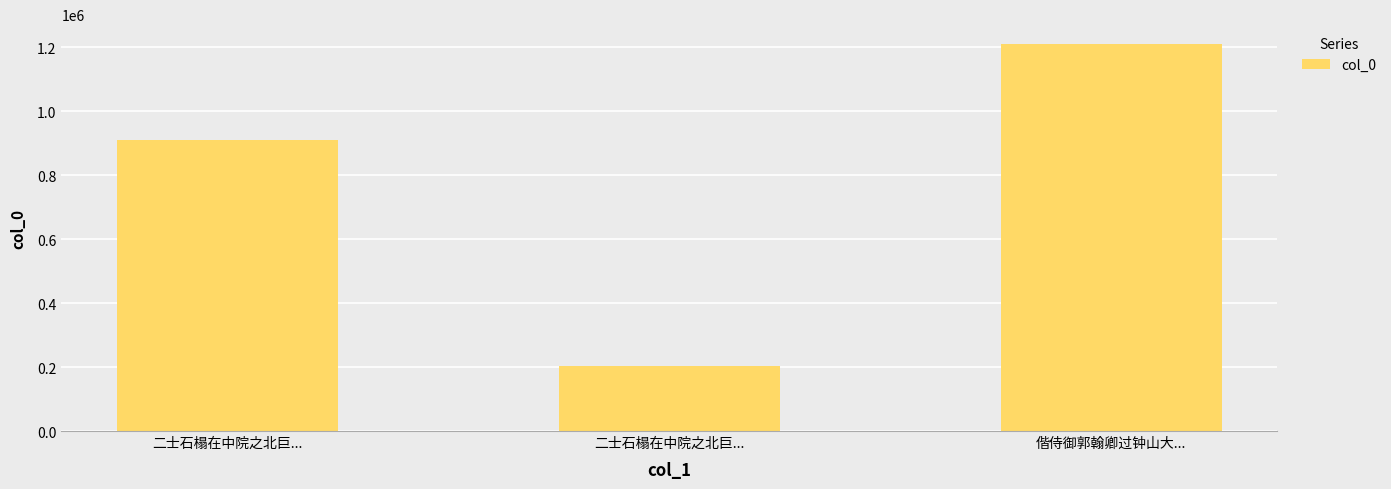

What is the sum of all values?

2323789